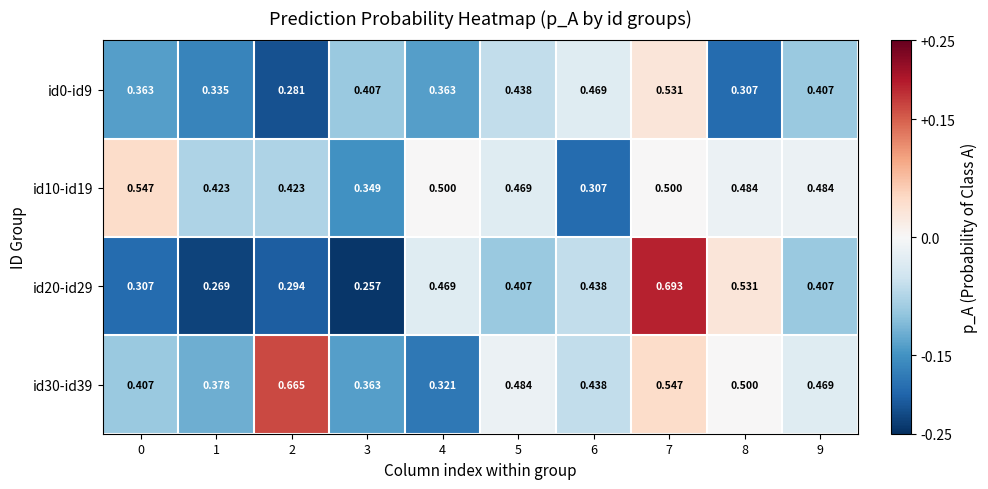

How many categories are shown in the chart?

10